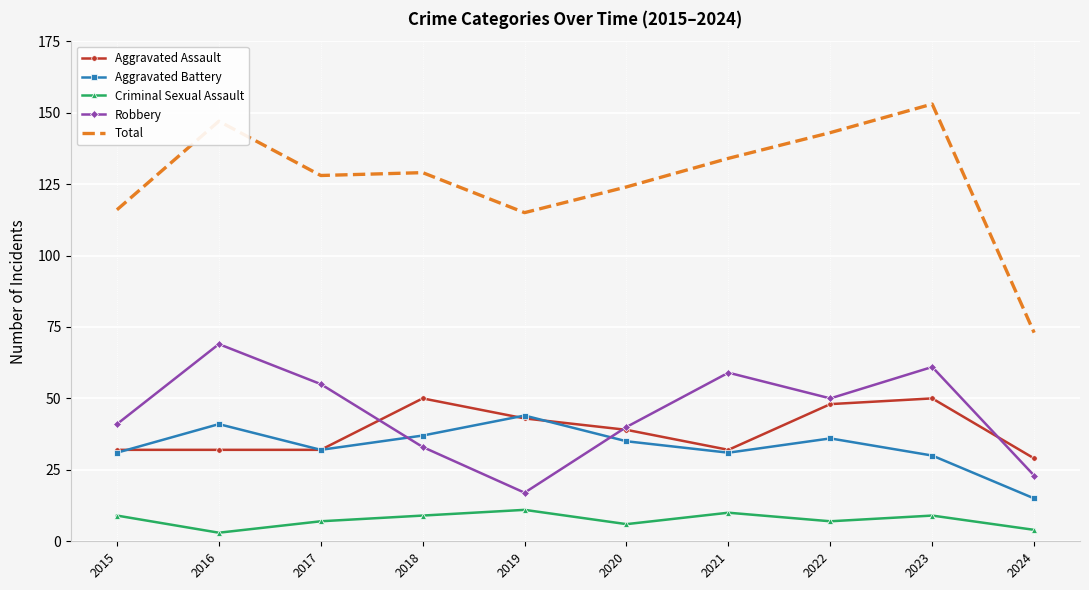

At which label is Total closest to 113?

2019